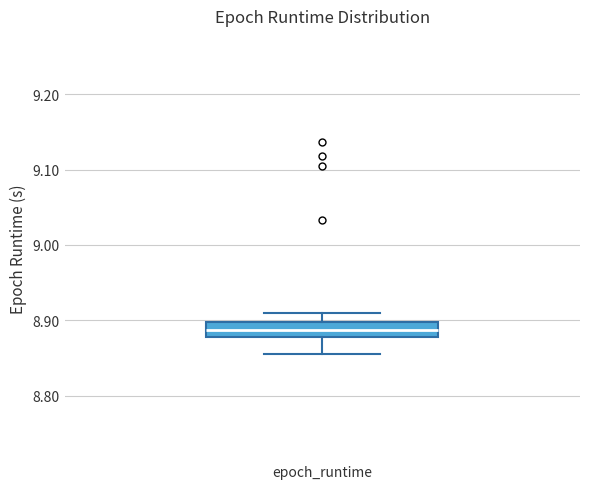

Read this box plot against the y-axis: the position of the median line, the range covered by the box, and the ends of both whiskers. The values are not printed on the chart, so give them approximately, as read against the axis.

median 8.89, box 8.88 to 8.90, whiskers 8.86 to 8.91